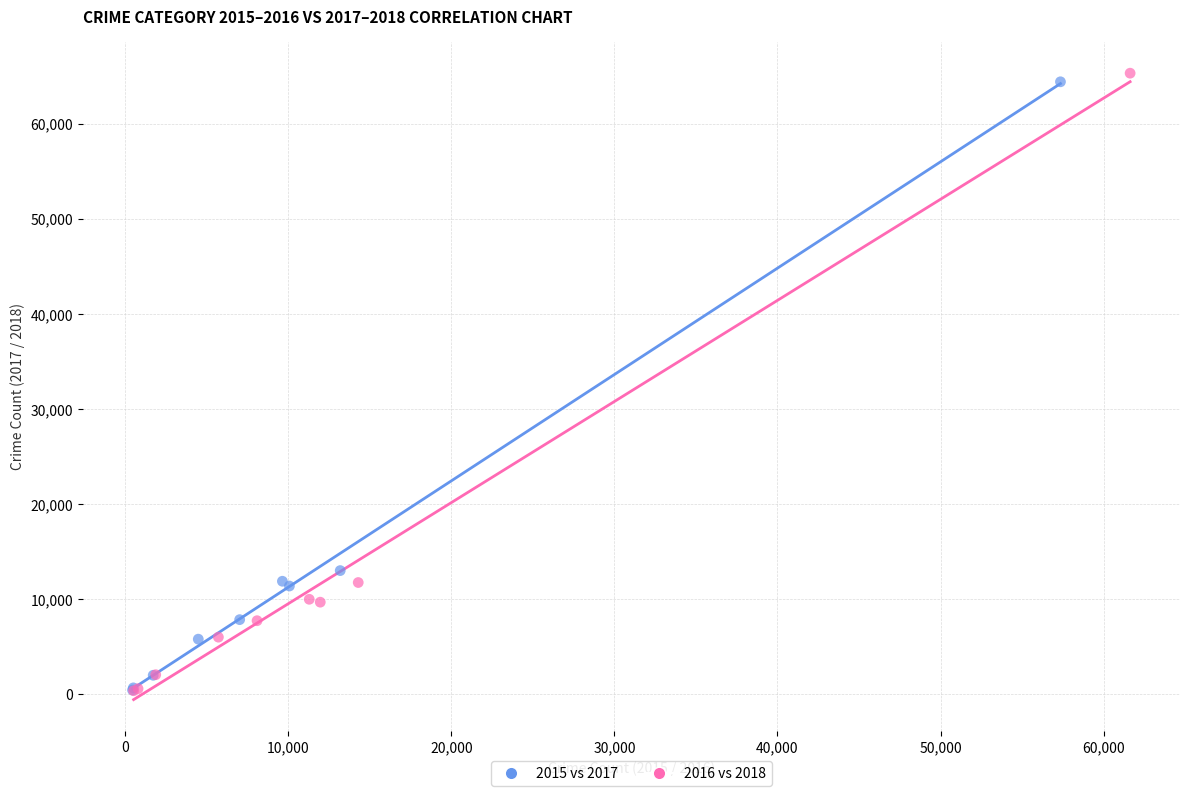

Which series reaches the maximum Y coordinate?

2016 vs 2018